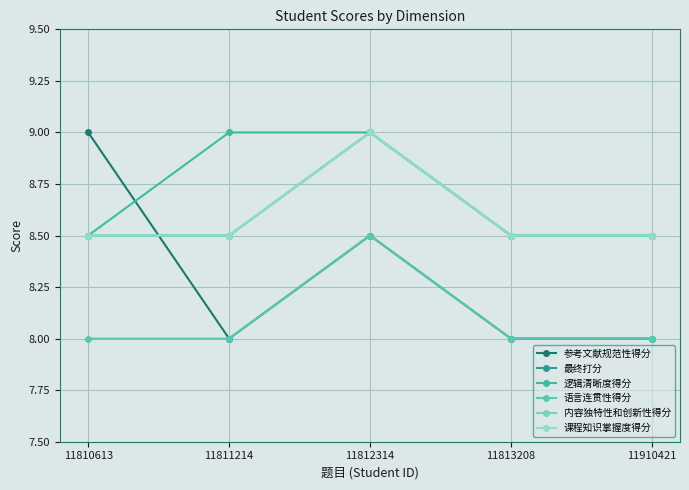

At which label is 课程知识掌握度得分 closest to 8?

11810613